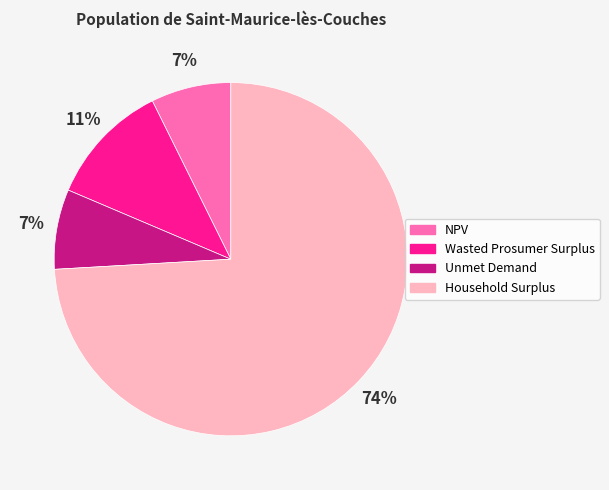

Which has a higher value, Wasted Prosumer Surplus or Household Surplus?

Household Surplus